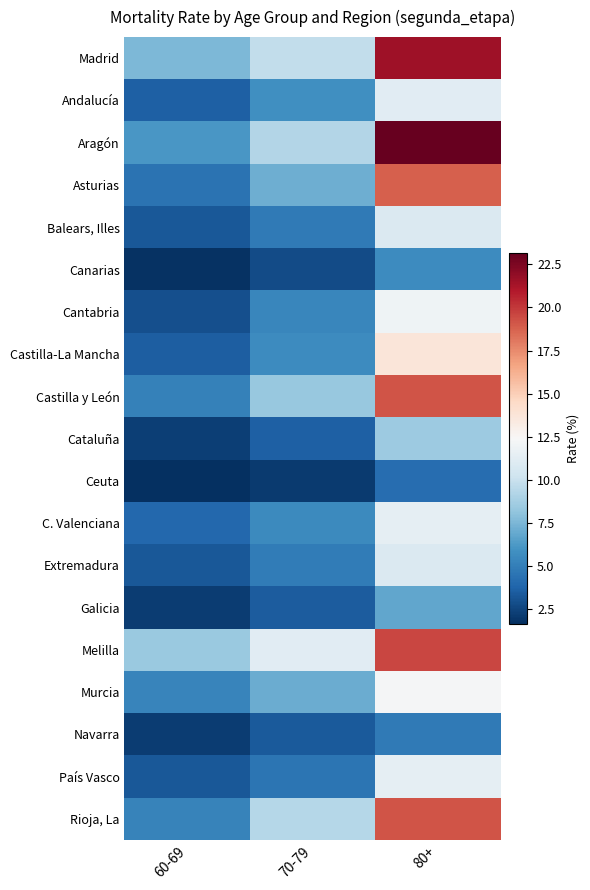

Between 70-79 and 80+, which series saw the biggest shift?

Aragón